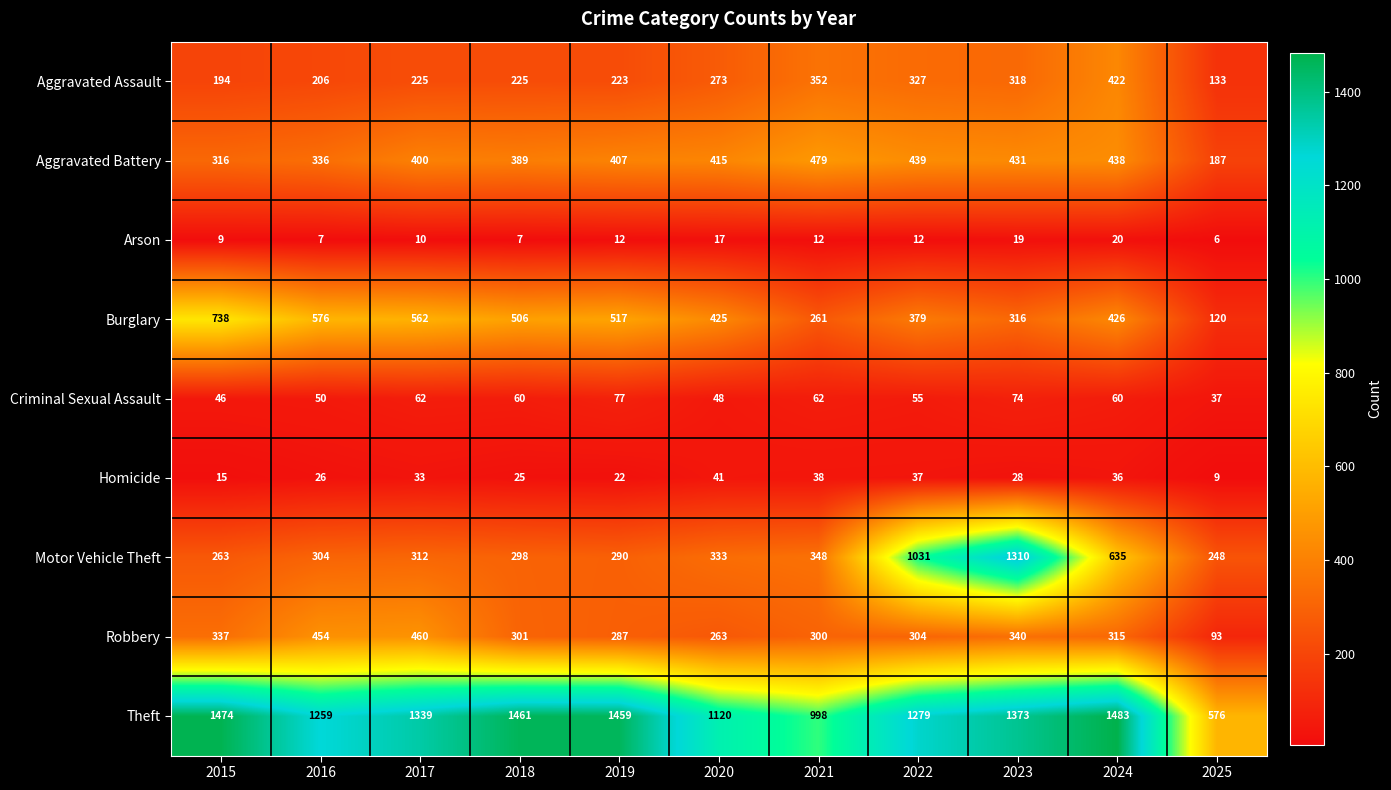

At which label is Homicide closest to 25?

2018